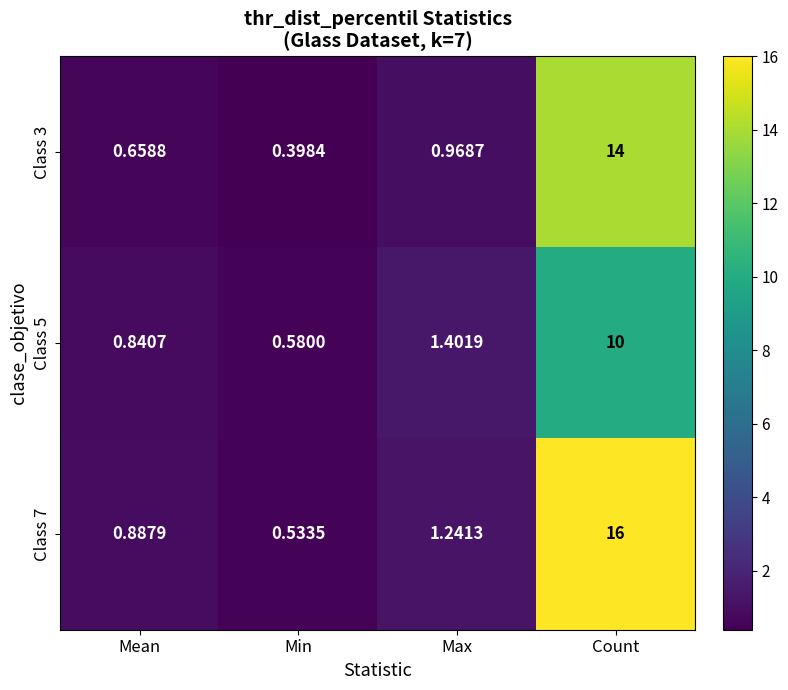

Where is Class 7 nearest to the value 8?

Max